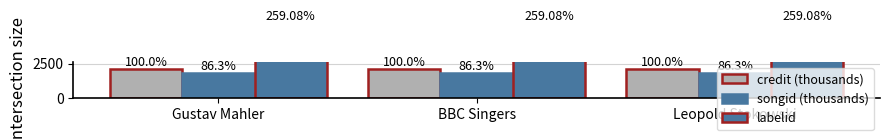

Is the value of songid (thousands) at Gustav Mahler greater than the value of credit (thousands) at Leopold Stokowski?

No